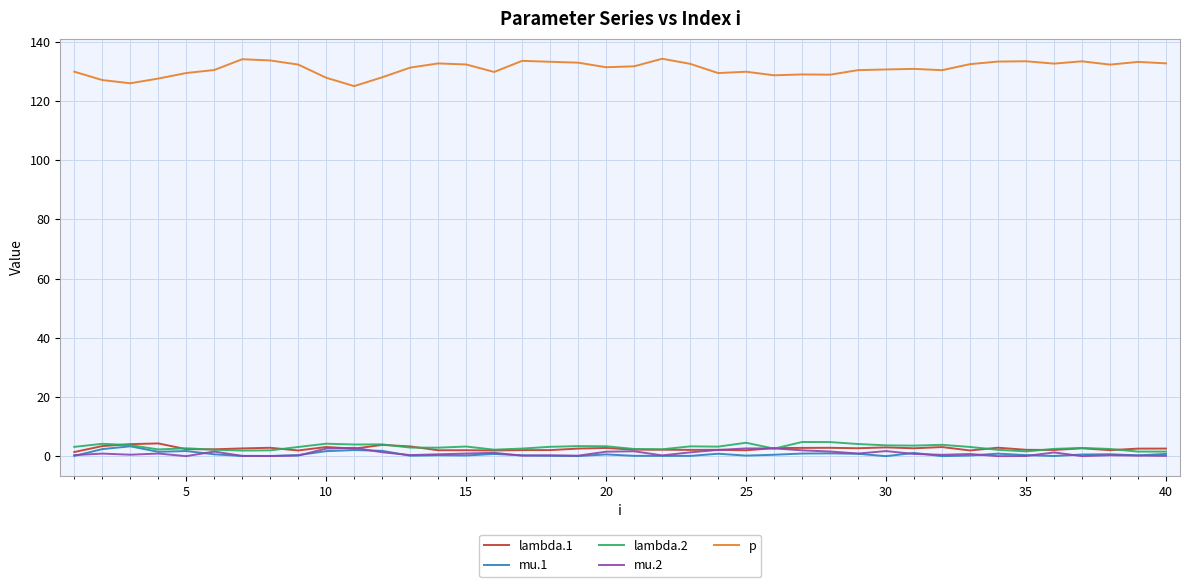

Which series has the widest spread of values?

p